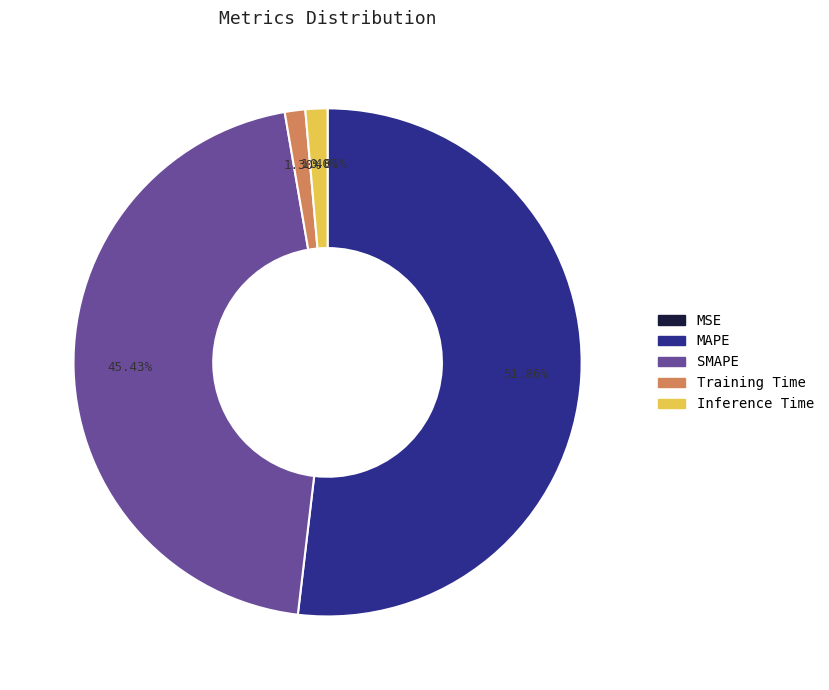

Which category has the biggest portion of the pie?

MAPE